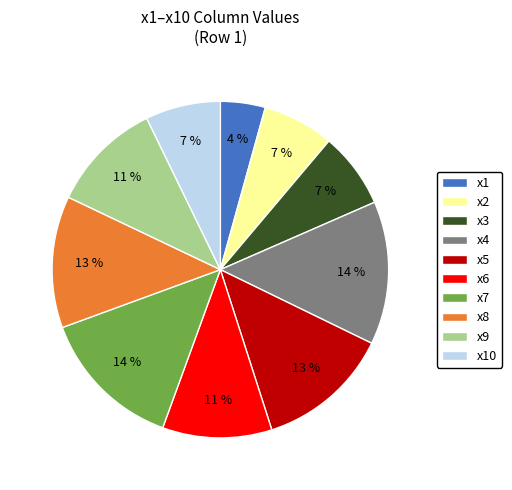

Do x5 and x6 together represent more than half of the pie?

No